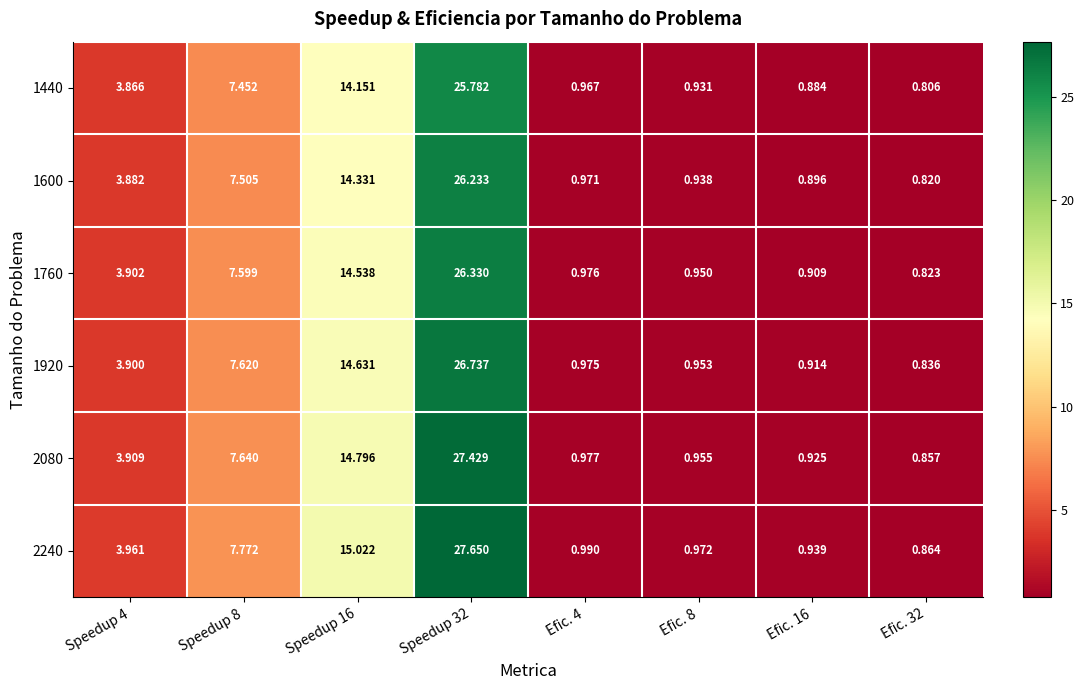

What is the spread (max minus min) of values at Efic. 16?

0.1